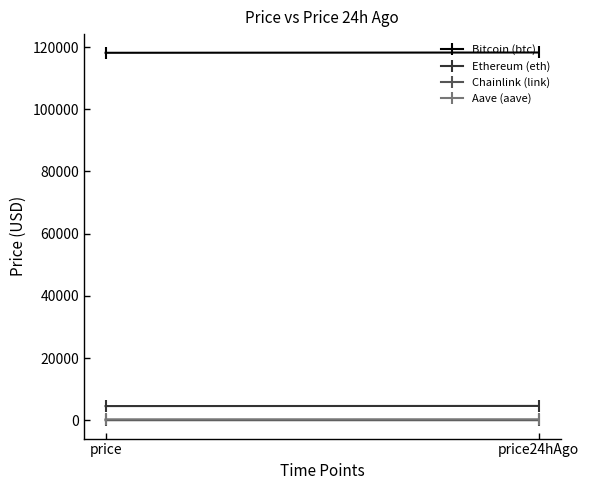

Between price and price24hAgo, which series saw the biggest shift?

Bitcoin (btc)